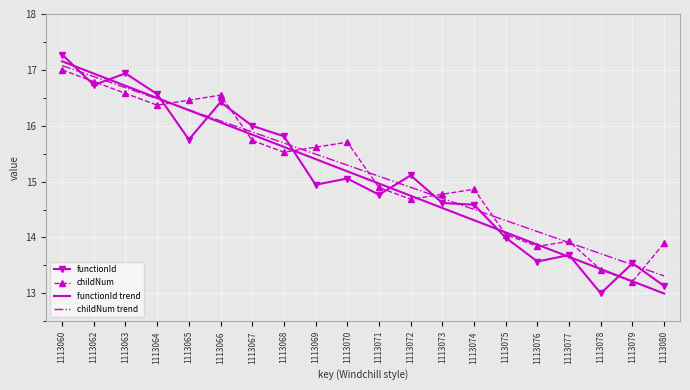

In childNum, how many points are higher than both neighbors (excluding endpoints)?

4